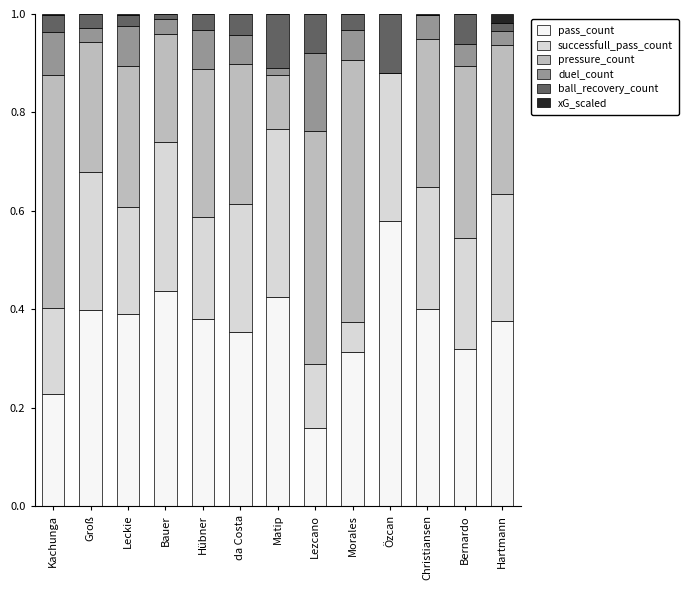

True or false: pass_count has a value of 0.1 at Kachunga.

False